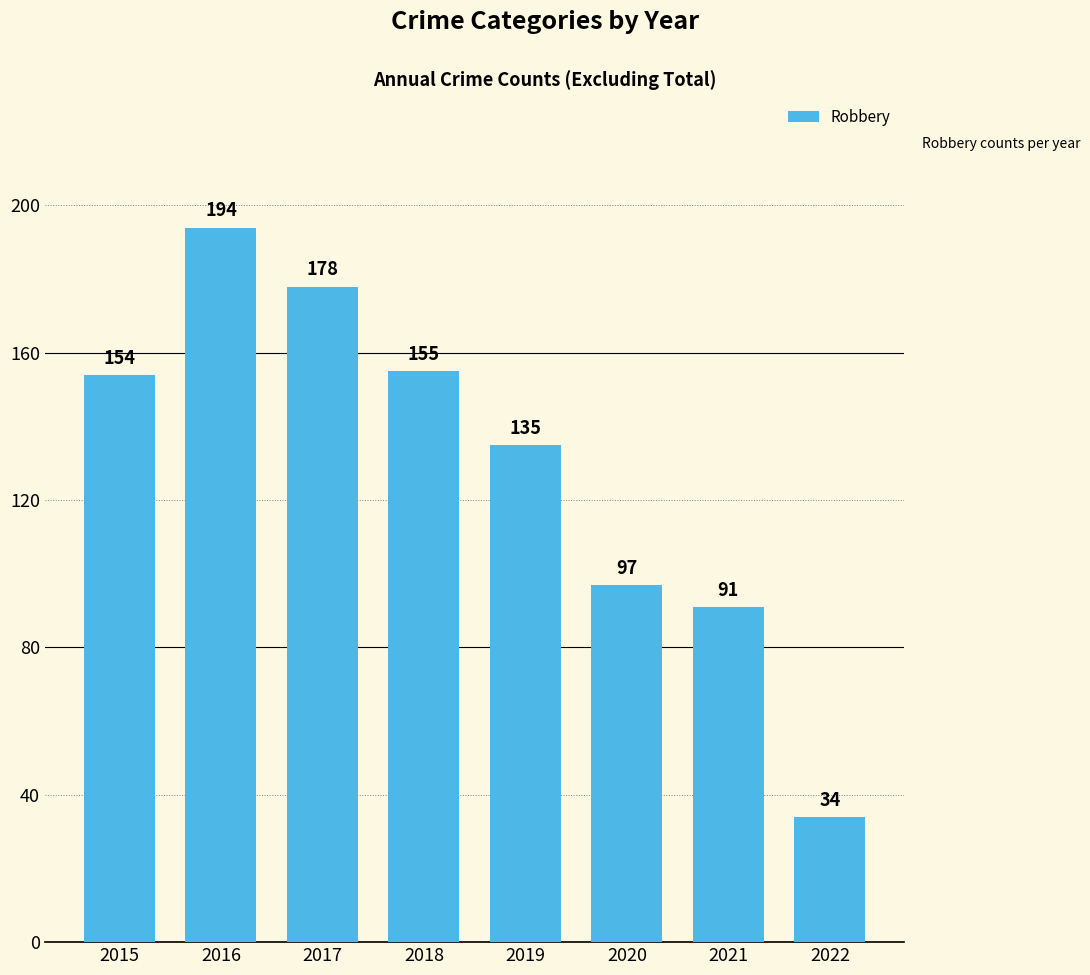

What is the maximum value shown in the chart?

194